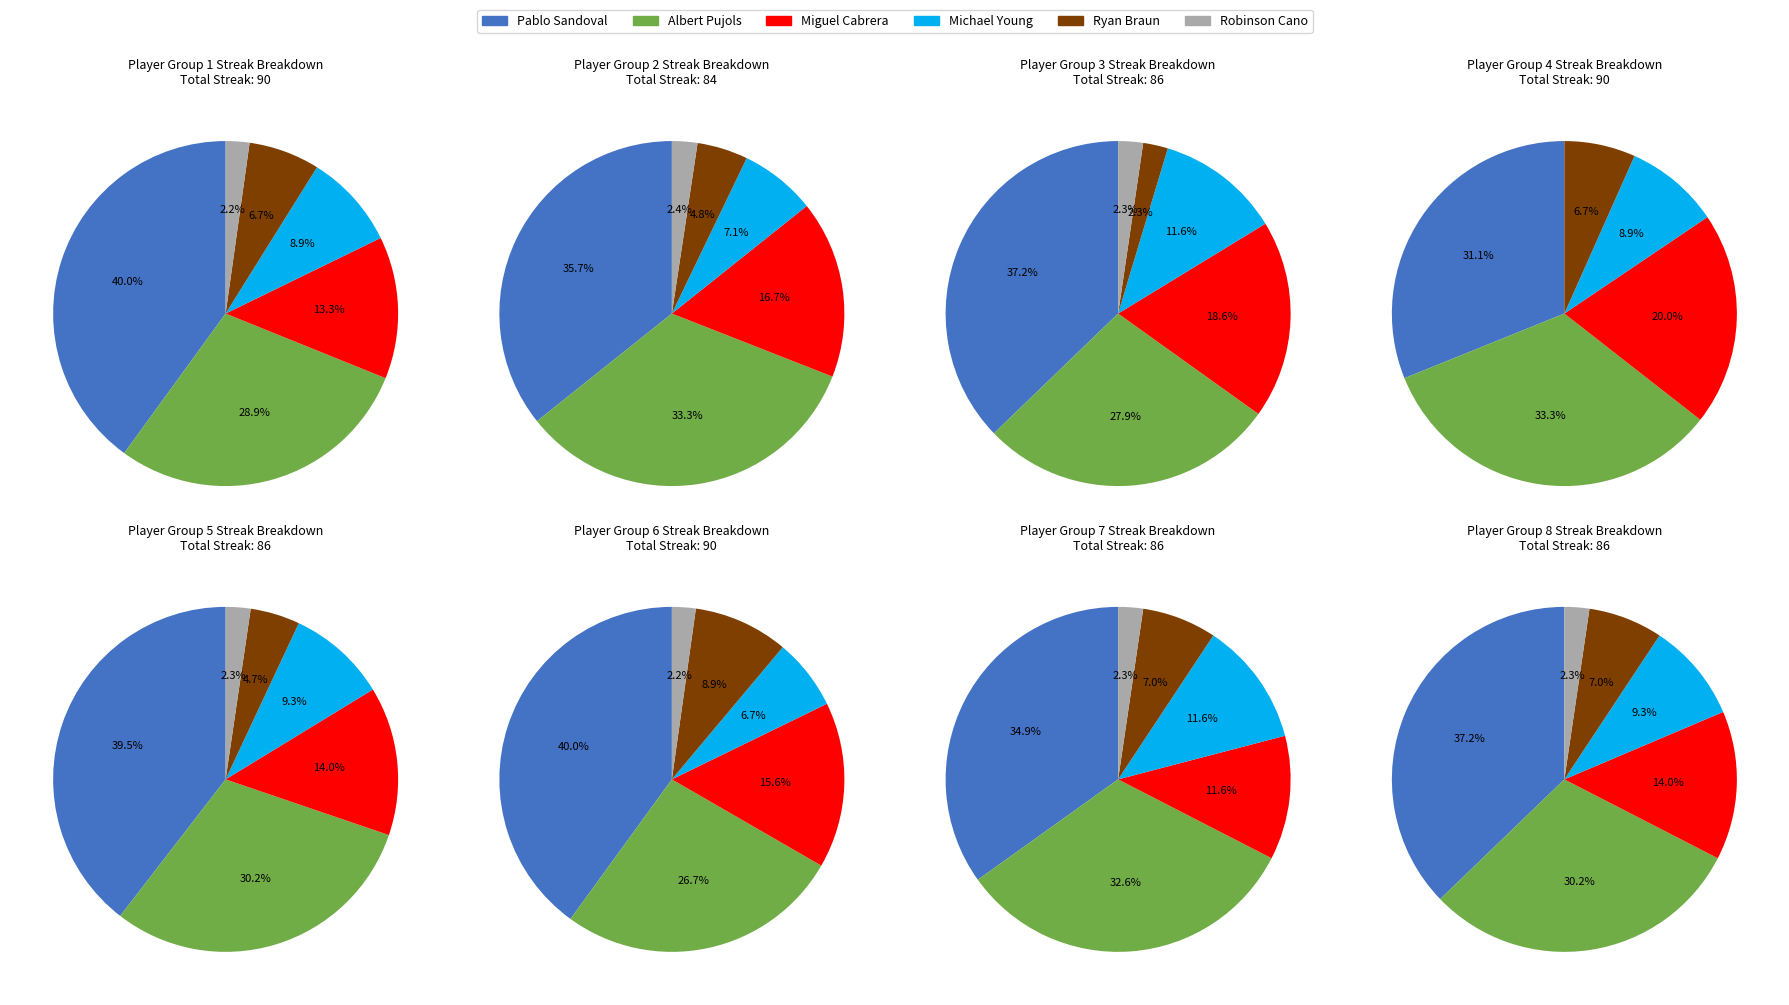

True or false: Joey Votto accounts for 1% of the total.

False